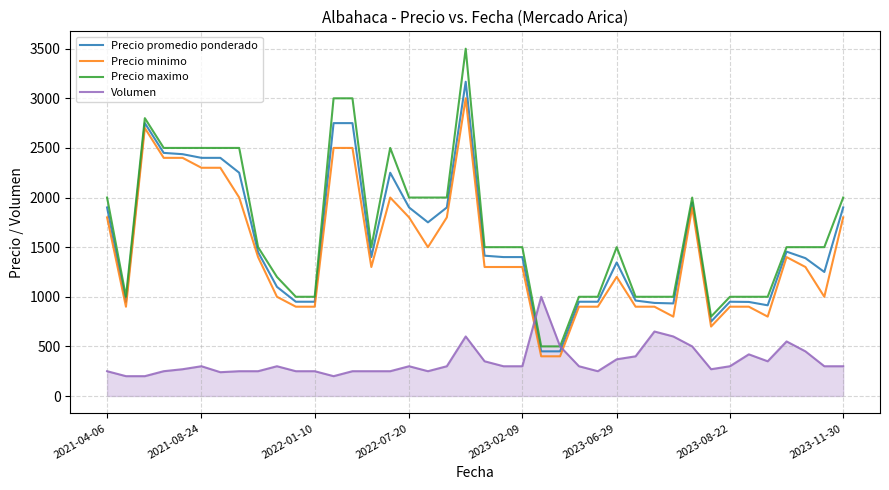

What is the difference between the second highest and minimum values in the Precio minimo series?

2300